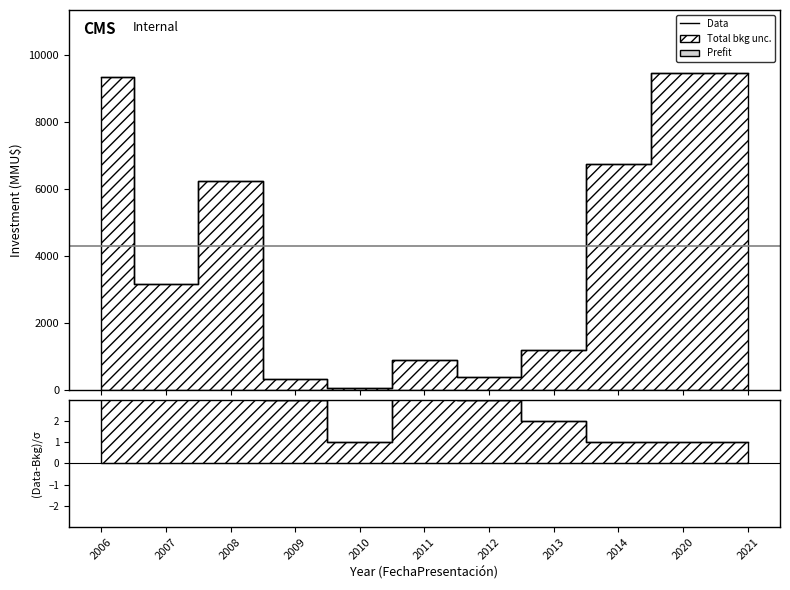

Reading left to right, list all the values displayed in this chart.

Count: 2006=10	2007=8	2008=8	2009=3	2010=1	2011=5	2012=3	2013=2	2014=1	2020=1	2021=1
Investment(MMU$): 2006=9348	2007=3161	2008=6228	2009=322	2010=57	2011=900	2012=400	2013=1200	2014=6750	2020=9450	2021=9450